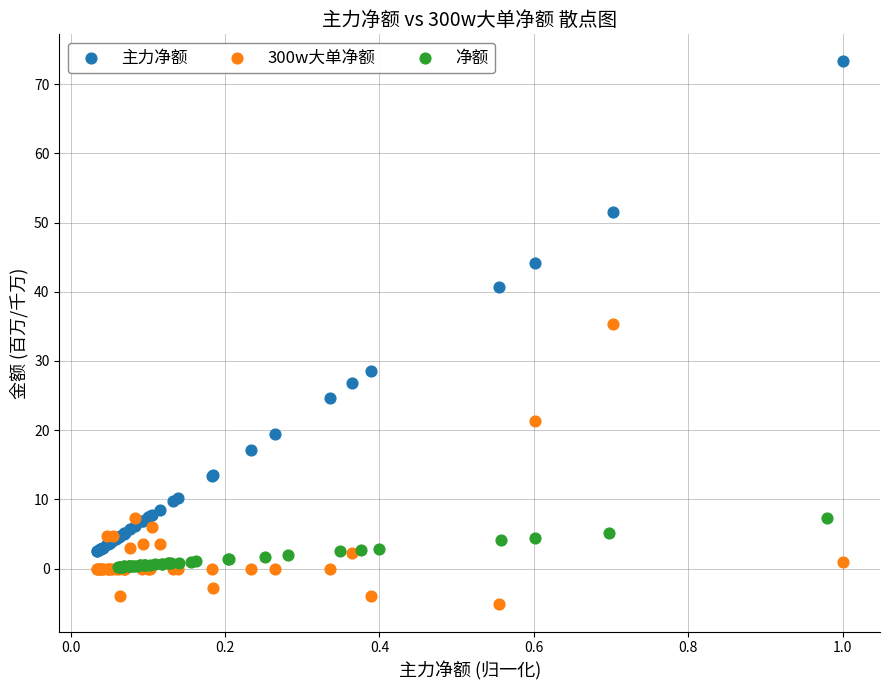

Which series reaches the minimum Y coordinate?

300w大单净额